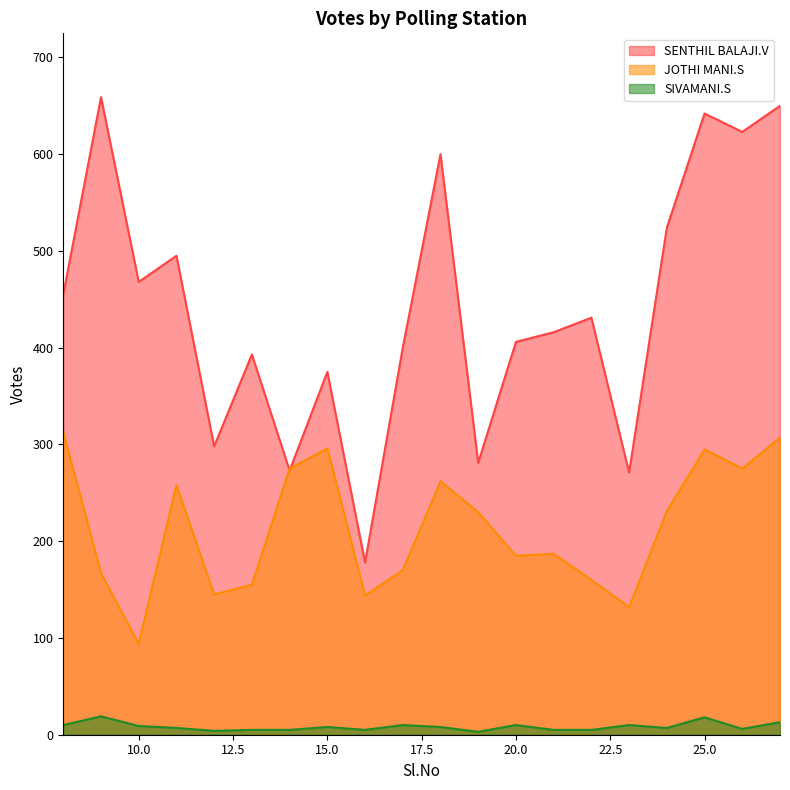

Reading right to left, extract all data points from this chart.

SENTHIL BALAJI.V: 27=650	26=623	25=642	24=524	23=271	22=431	21=416	20=406	19=281	18=600	17=400	16=178	15=375	14=273	13=393	12=298	11=495	10=468	9=659	8=455
JOTHI MANI.S: 27=307	26=275	25=295	24=231	23=132	22=160	21=187	20=185	19=230	18=262	17=170	16=144	15=296	14=275	13=155	12=145	11=258	10=94	9=167	8=313
SIVAMANI.S: 27=13	26=6	25=18	24=7	23=10	22=5	21=5	20=10	19=3	18=8	17=10	16=5	15=8	14=5	13=5	12=4	11=7	10=9	9=19	8=10